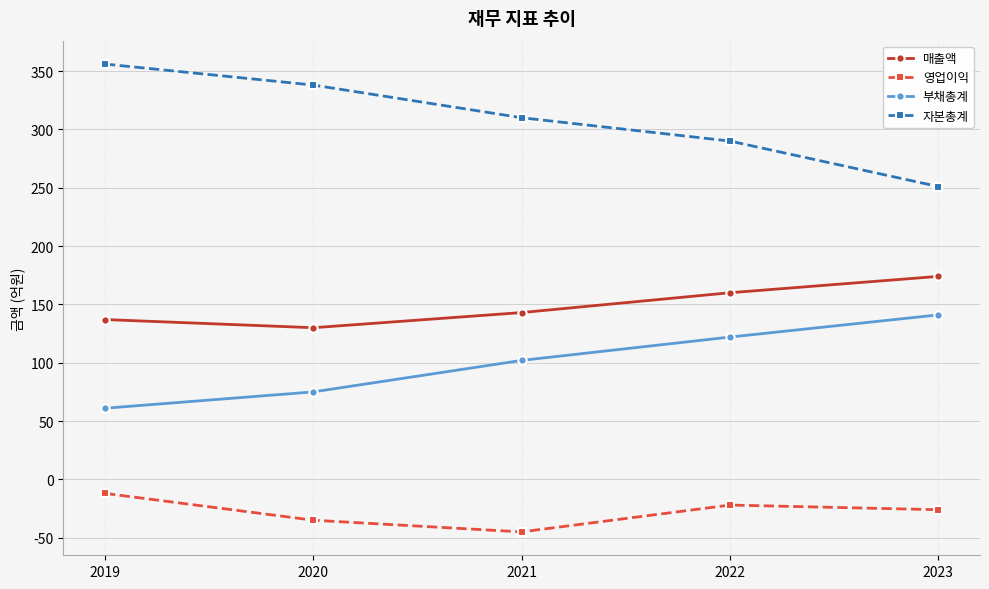

What is the difference between the 매출액 values at 2021 and 2020?

13